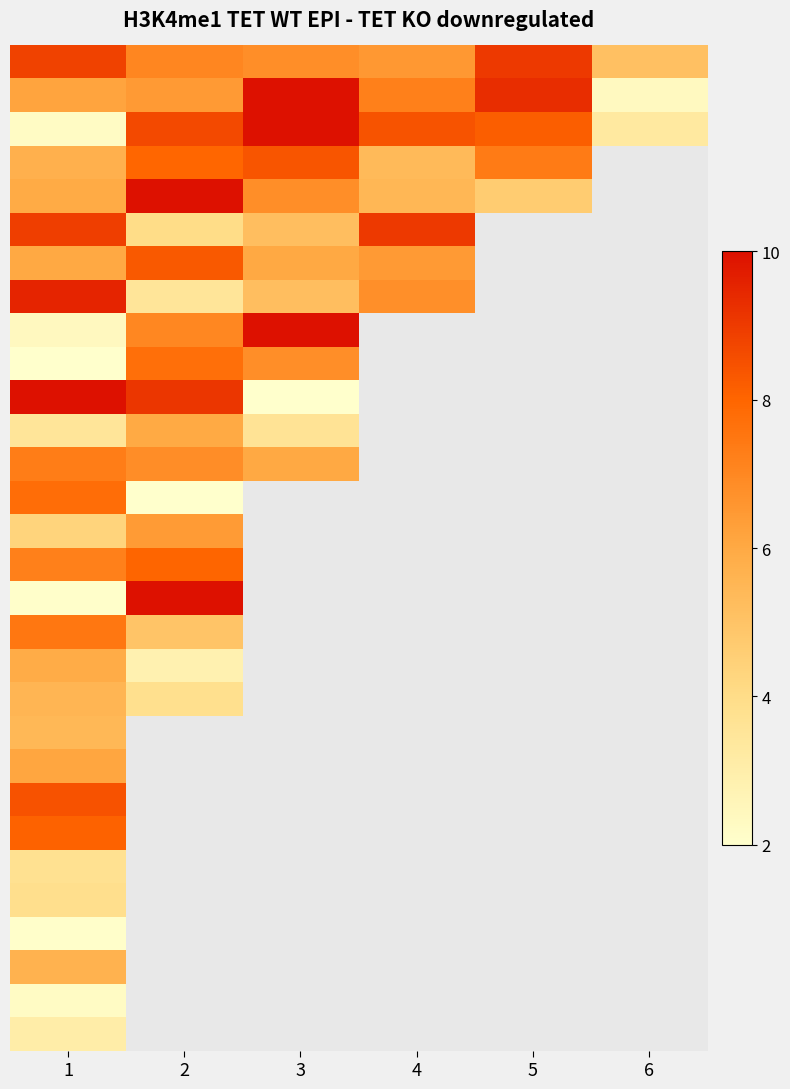

What is the greatest value displayed?

10.0